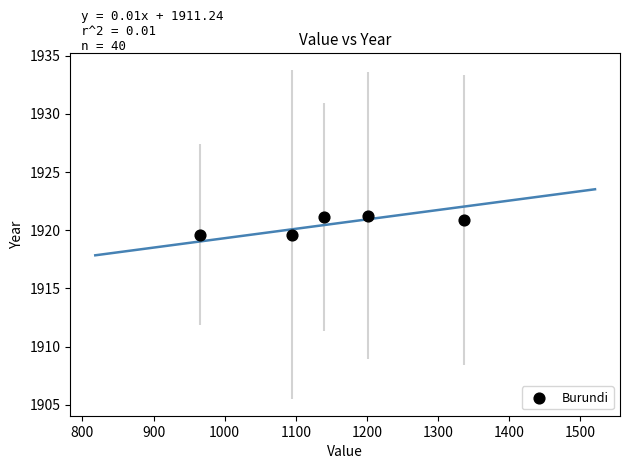

What is the average X value?

1147.3